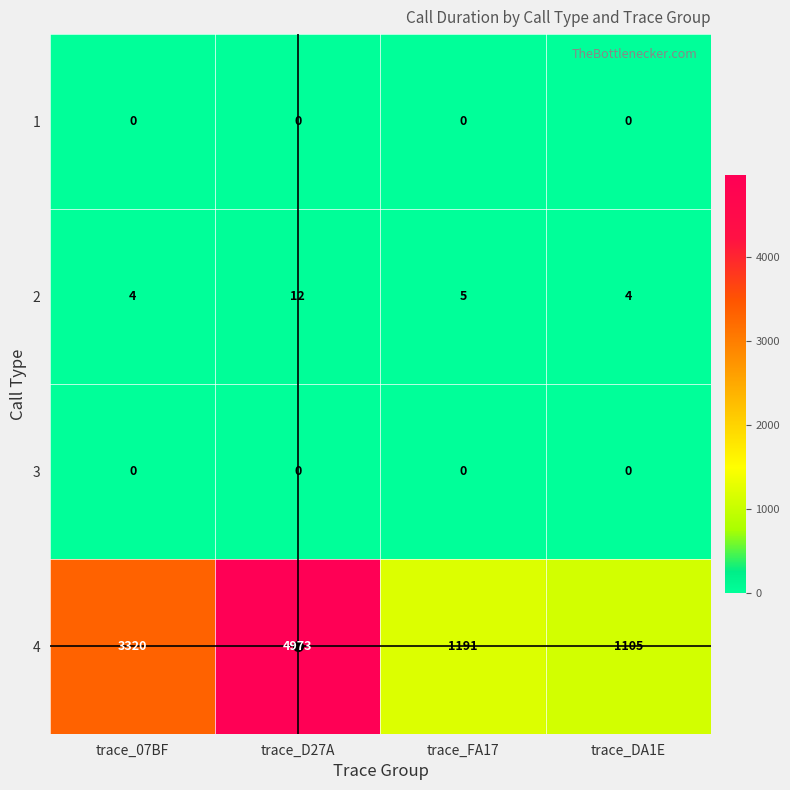

Between trace_FA17 and trace_DA1E, which series saw the biggest shift?

4